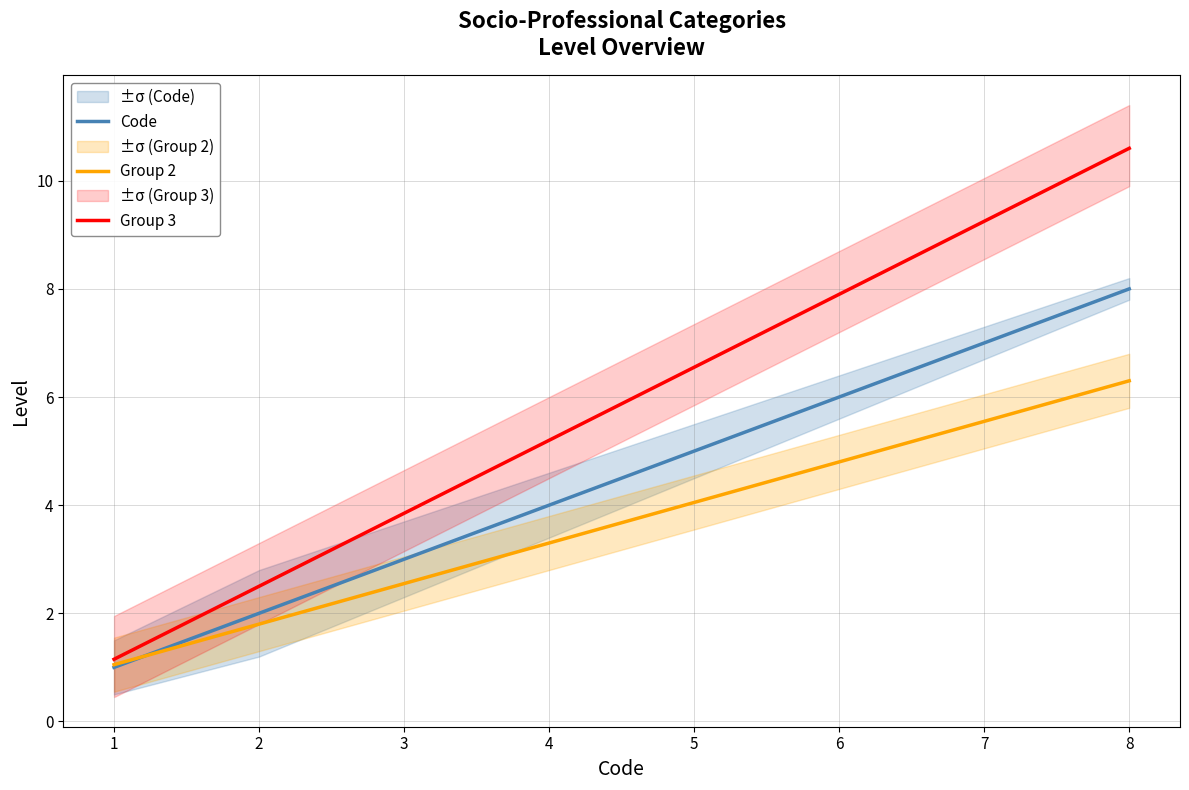

Which category has the lowest value in the Code series?

1